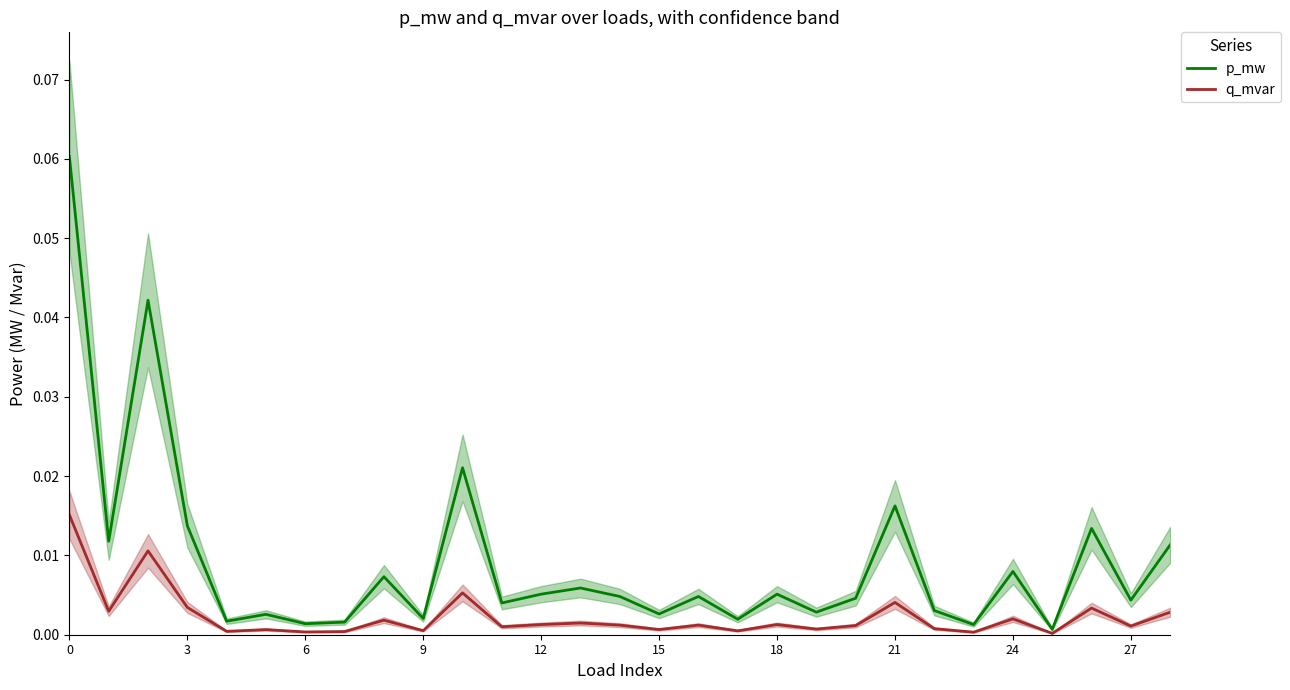

At how many categories does at least one series exceed 0?

29